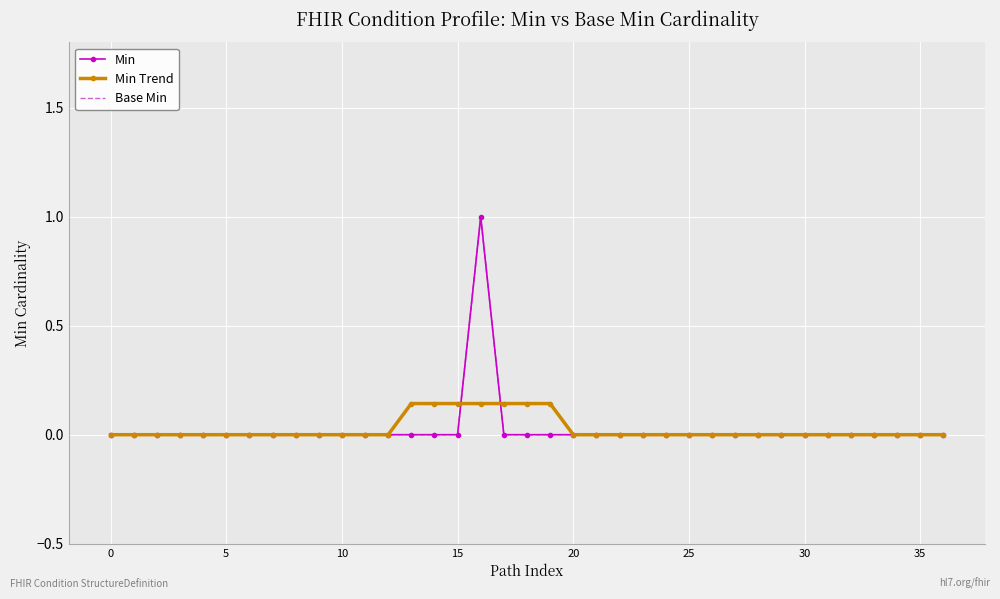

At how many categories does at least one series exceed 0?

7